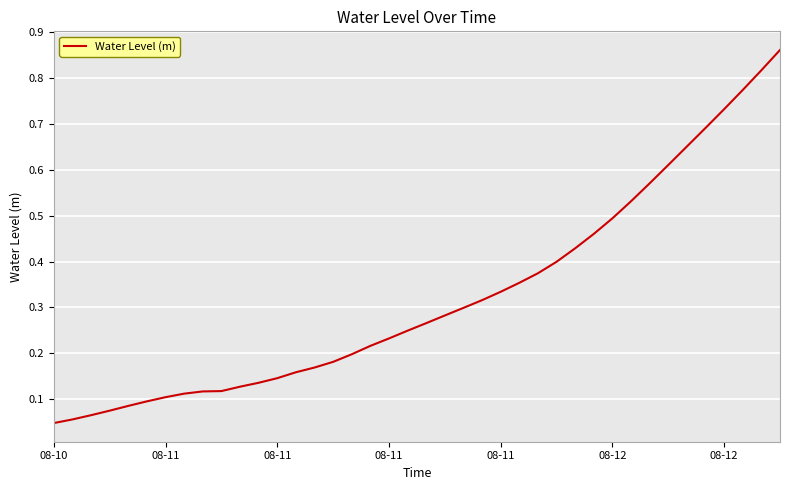

Rank the categories by value from highest to lowest.

39, 38, 37, 36, 35, 34, 33, 32, 31, 30, 29, 28, 27, 26, 25, 24, 23, 22, 21, 20, 19, 18, 17, 16, 15, 14, 13, 12, 11, 10, 9, 8, 7, 08-12, 08-12, 08-11, 08-11, 08-11, 08-11, 08-10